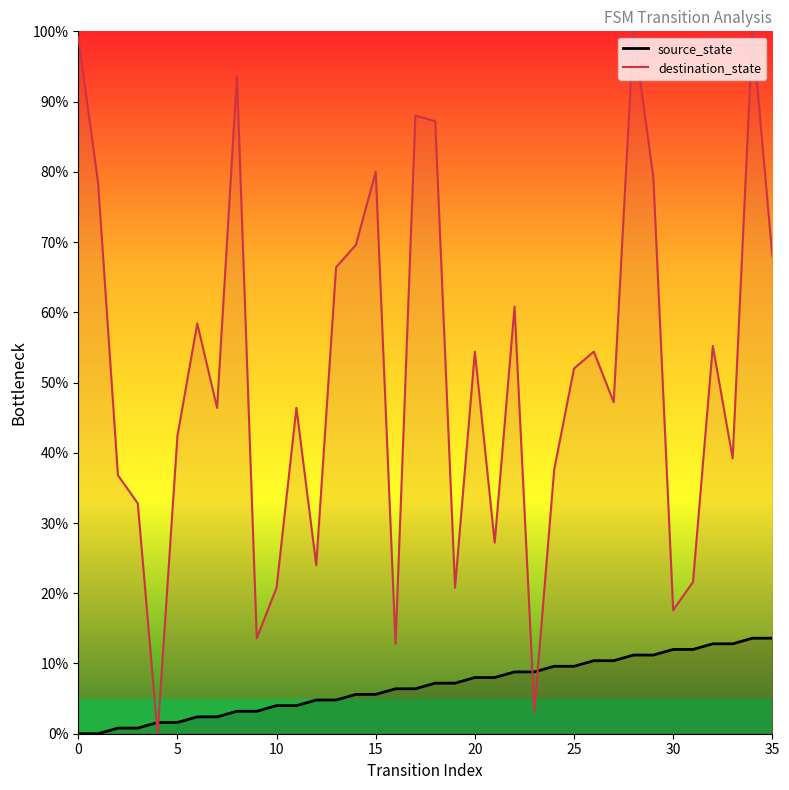

What is the difference between the second highest and second lowest values in the destination_state series?

96.8